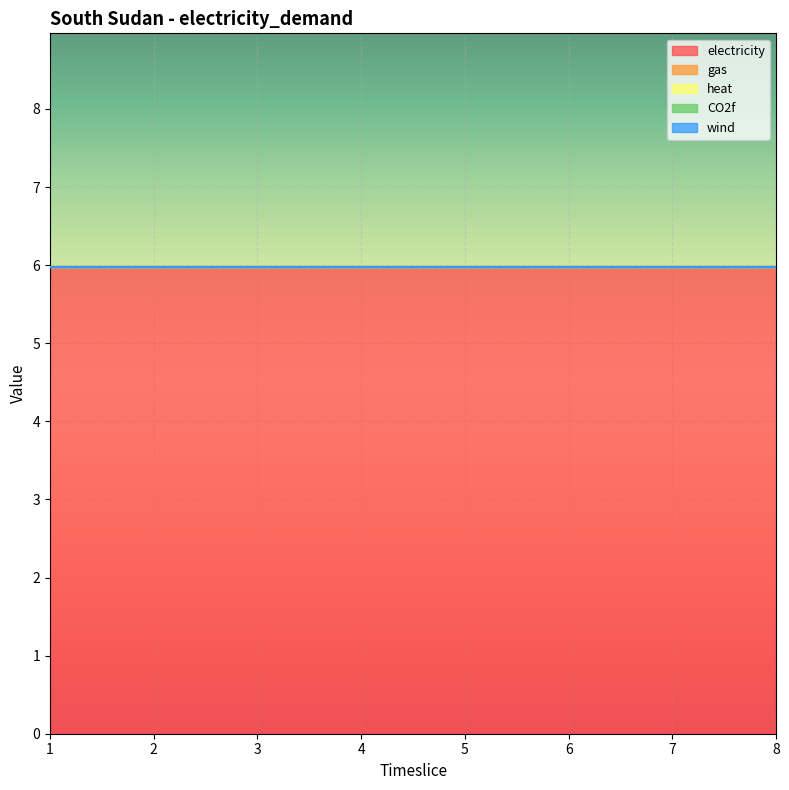

Reading left to right, transcribe all the data shown in this chart.

electricity: 1=6.0	2=6.0	3=6.0	4=6.0	5=6.0	6=6.0	7=6.0	8=6.0
gas: 1=0.0	2=0.0	3=0.0	4=0.0	5=0.0	6=0.0	7=0.0	8=0.0
heat: 1=0.0	2=0.0	3=0.0	4=0.0	5=0.0	6=0.0	7=0.0	8=0.0
CO2f: 1=0.0	2=0.0	3=0.0	4=0.0	5=0.0	6=0.0	7=0.0	8=0.0
wind: 1=0.0	2=0.0	3=0.0	4=0.0	5=0.0	6=0.0	7=0.0	8=0.0